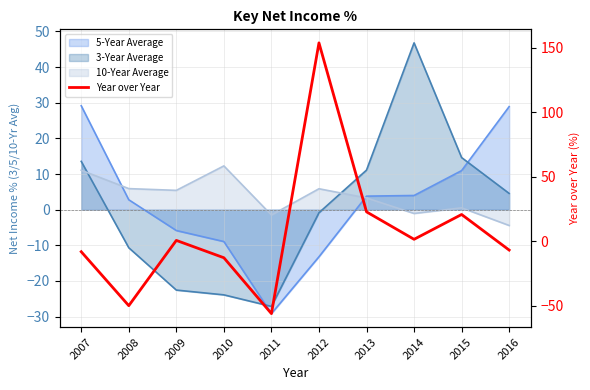

How many points are higher than both their immediate neighbors (excluding endpoints)?

3